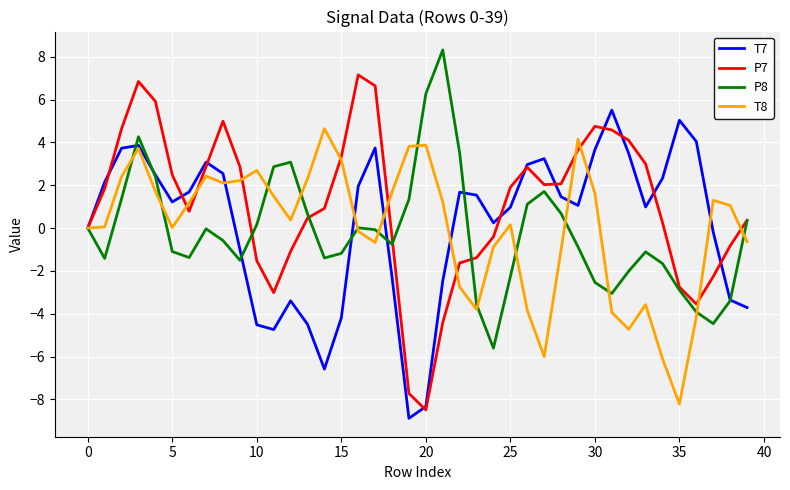

What is the maximum value shown in the chart?

8.3